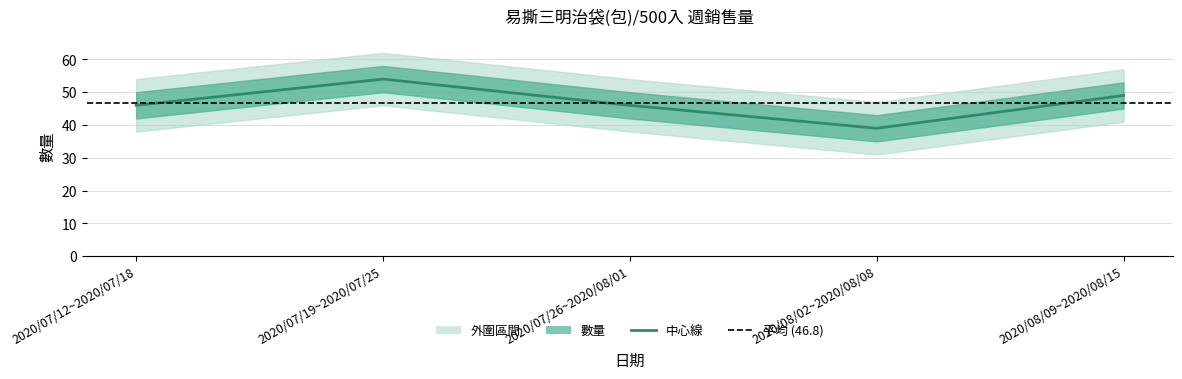

What is the label of the 4th point from the left?

2020/08/02~2020/08/08